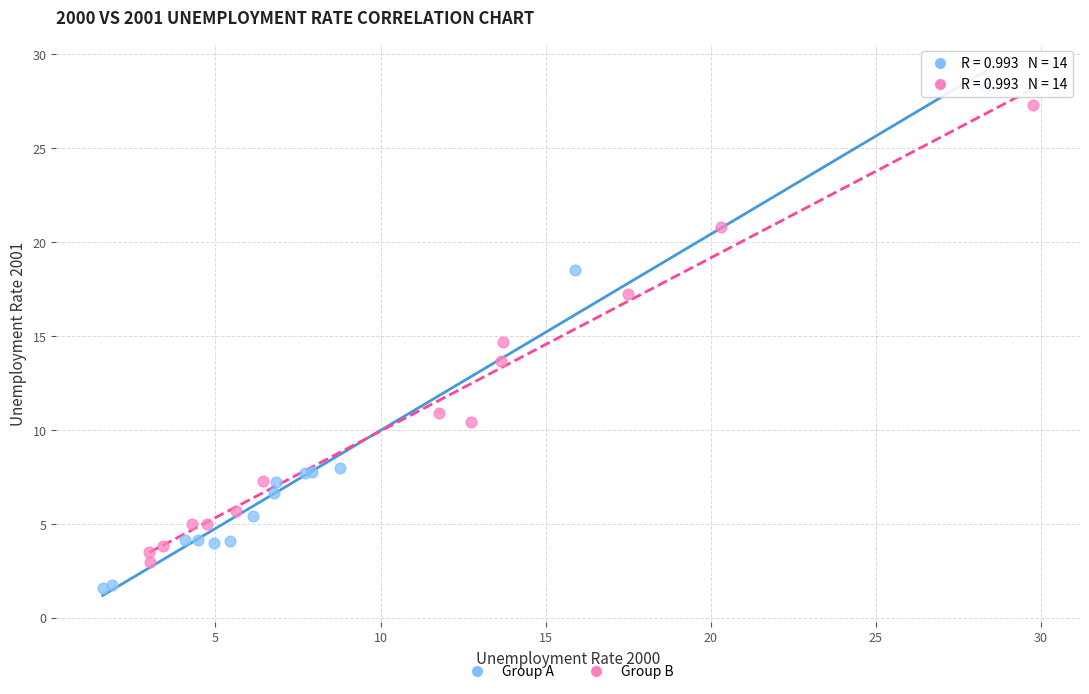

Which series has the largest Y range (max minus min)?

Group A